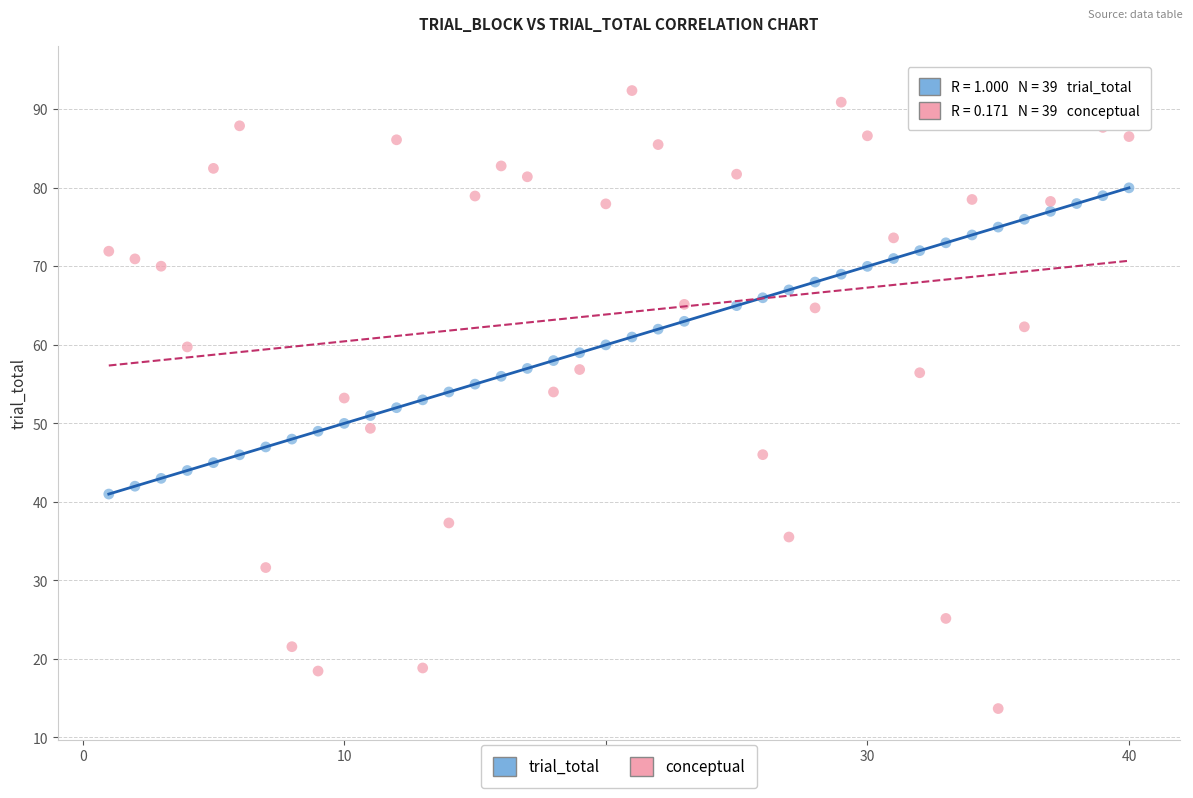

Across all data points, what is the range of X values (max minus min)?

39.0